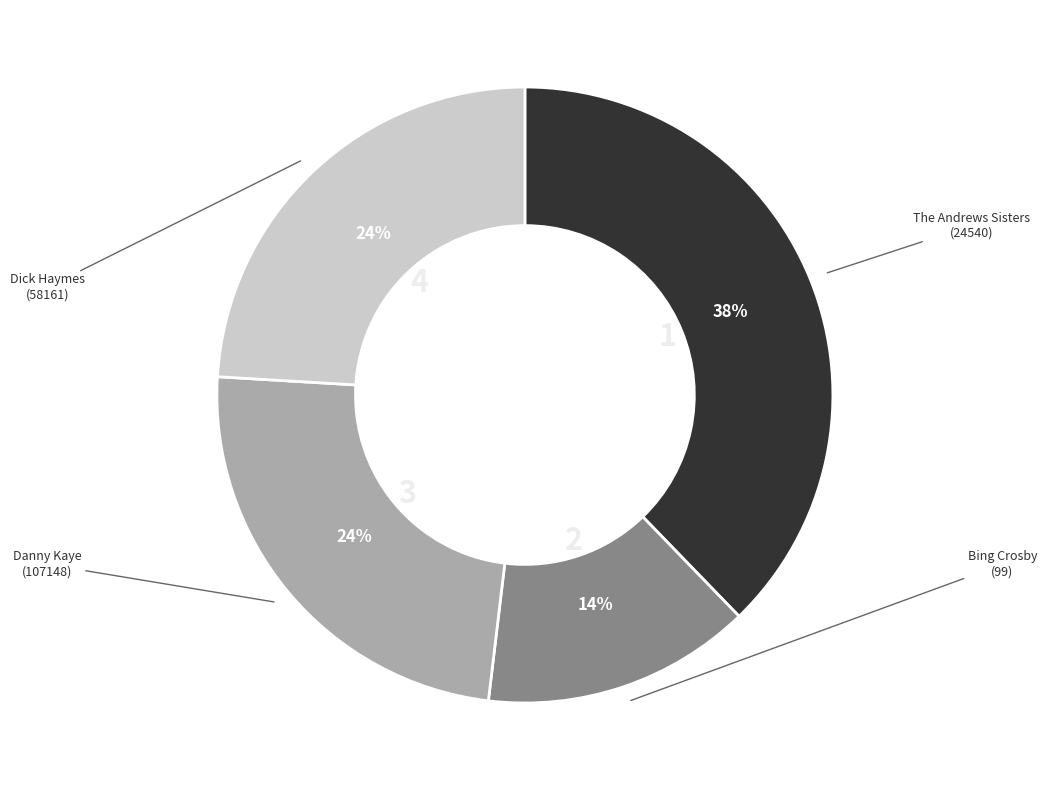

The The Andrews Sisters (24540) slice represents 26% of the pie. True or false?

False